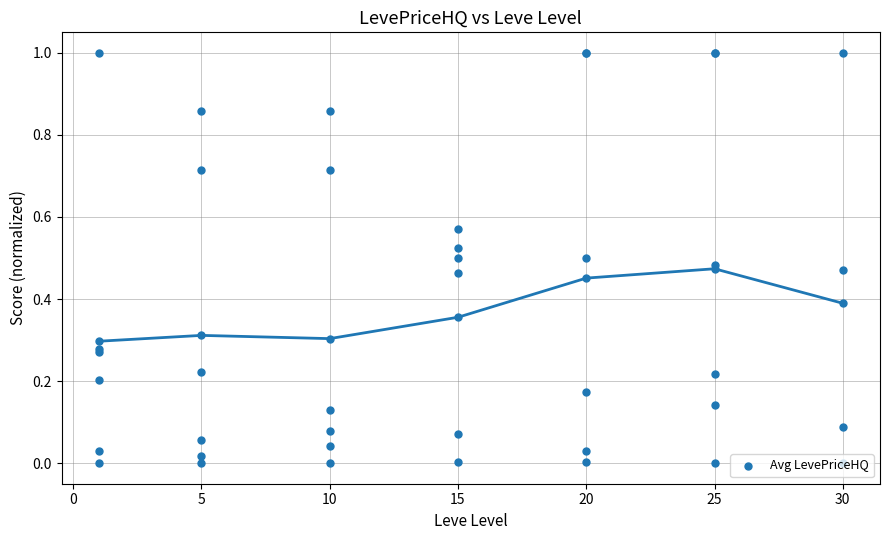

Between 5 and 20, which is larger?

20